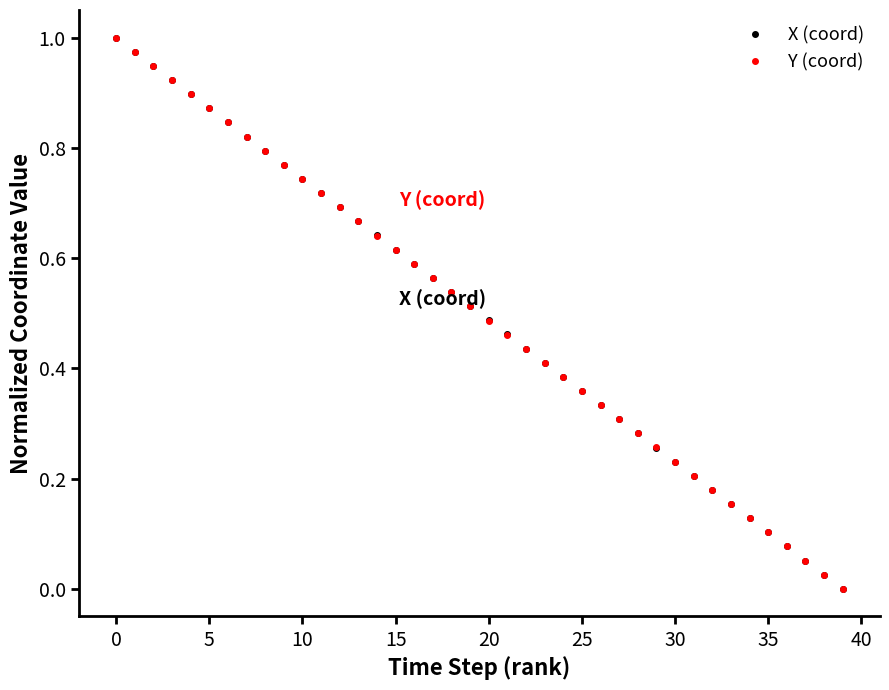

True or false: Y (coord) has more than 1 points higher than both neighbors.

False